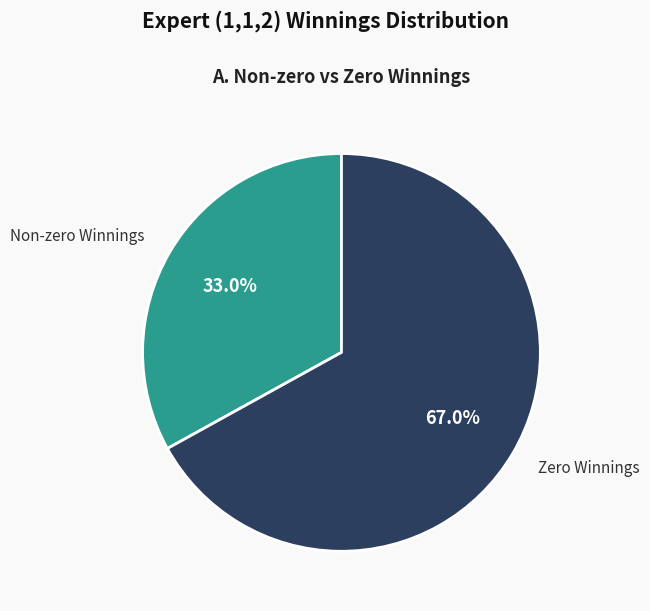

Is there a majority slice in this chart?

Yes